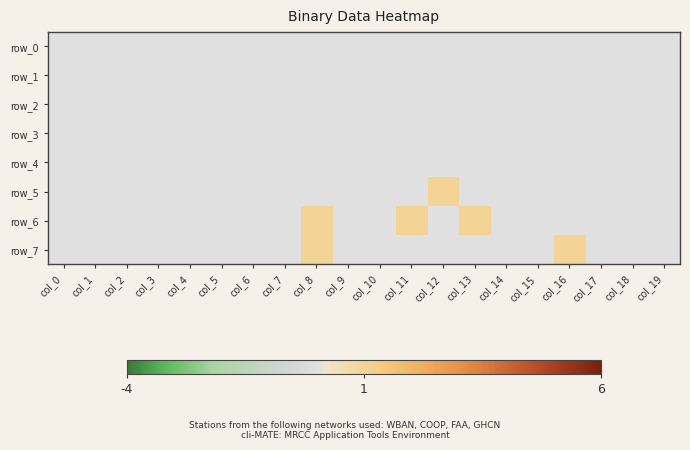

At which category is the sum across all series the highest?

col_8